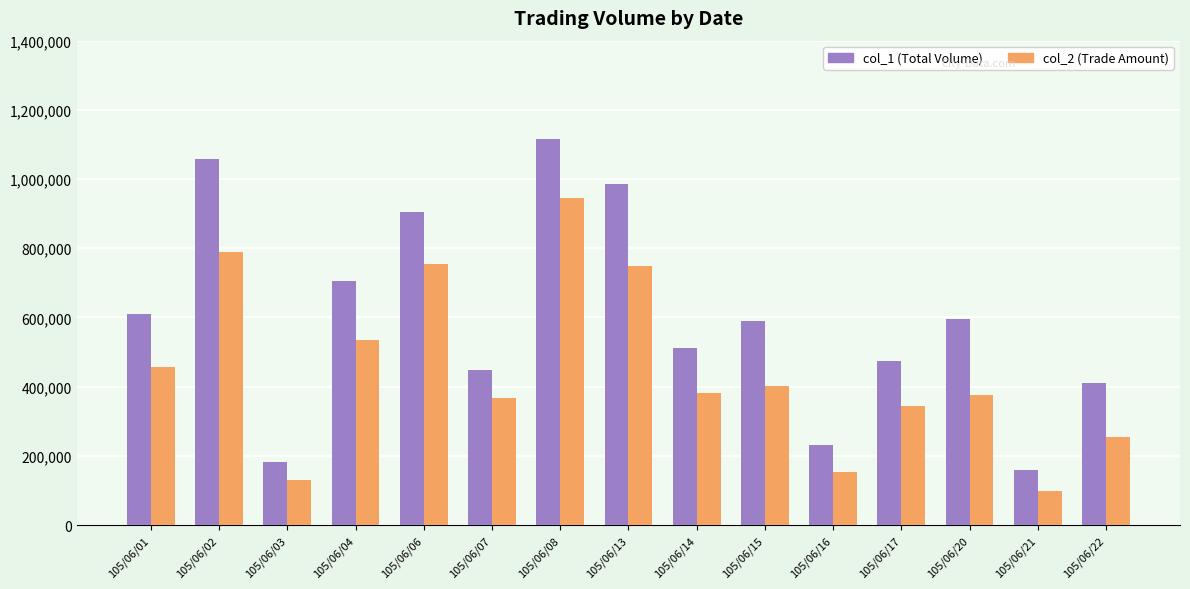

Are the bars grouped side by side (vs. stacked)?

Yes